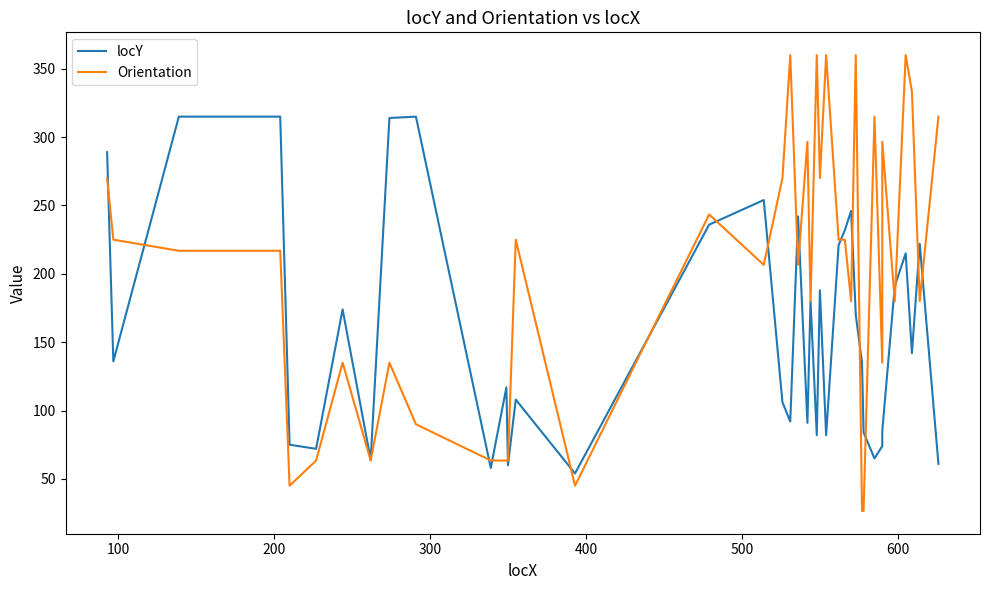

How many interior local valleys does the locY series have?

12